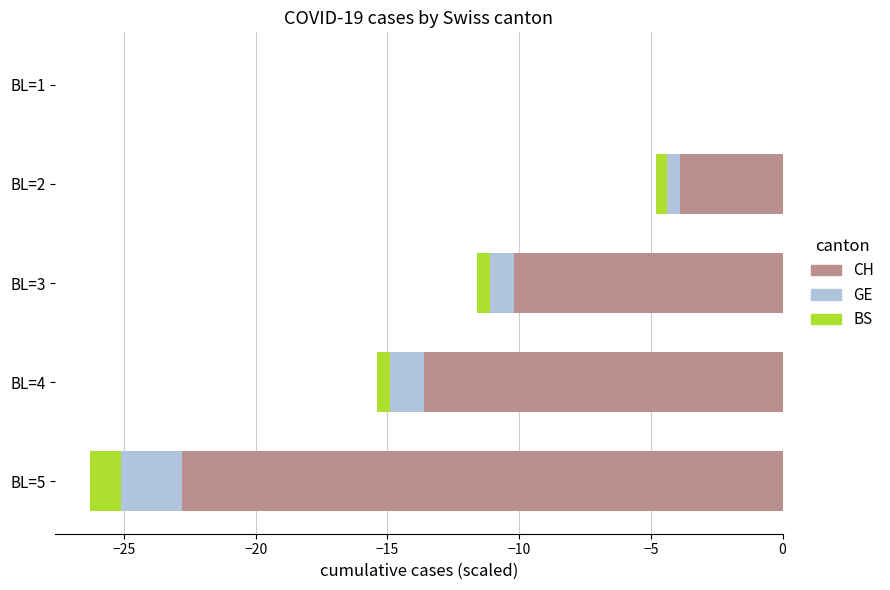

How many values in BS are below zero?

4